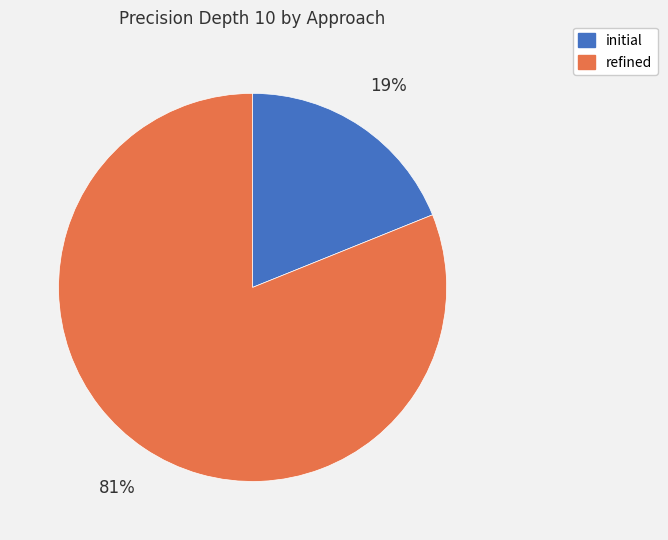

Is the sum of refined and initial greater than half?

Yes